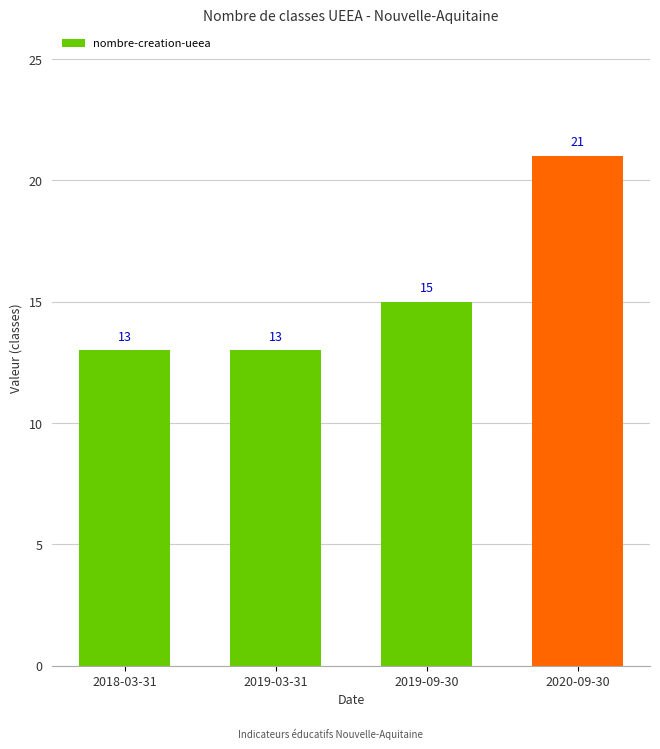

What is the minimum value shown in the chart?

13